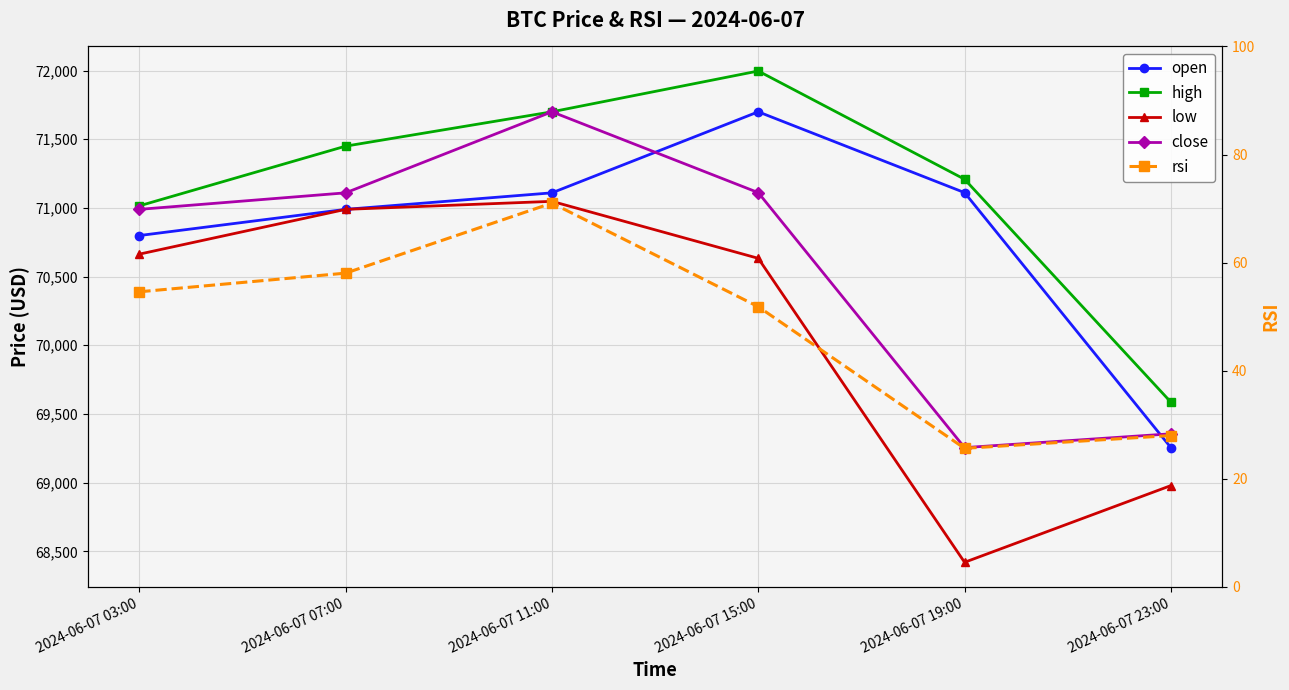

Reading left to right, transcribe all the data shown in this chart.

open: 70799.1	70989.7	71110.0	71700.0	71111.6	69255.0
high: 71015.2	71450.0	71700.0	71997.0	71208.9	69586.0
low: 70663.6	70989.7	71048.1	70633.2	68420.0	68978.5
close: 70989.7	71110.0	71700.0	71111.5	69255.0	69355.6
rsi: 54.6	58.1	71.0	51.8	25.6	28.0